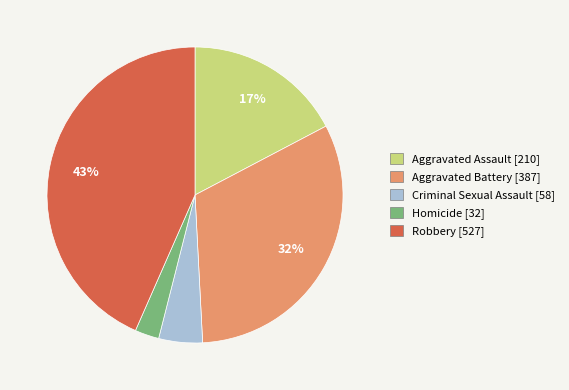

To the nearest percent, what portion does Criminal Sexual Assault represent?

5%